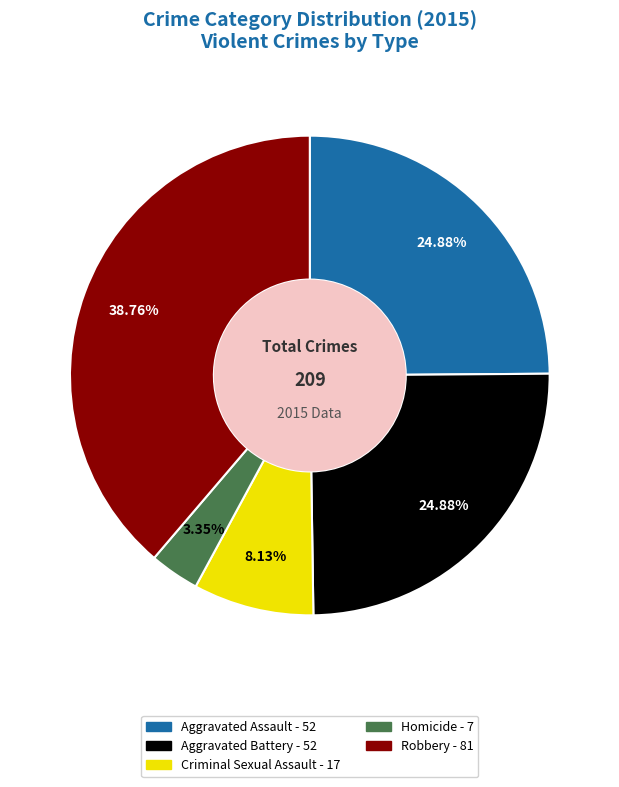

To the nearest percent, what is the difference between the Aggravated Assault and Criminal Sexual Assault slice percentages?

17%